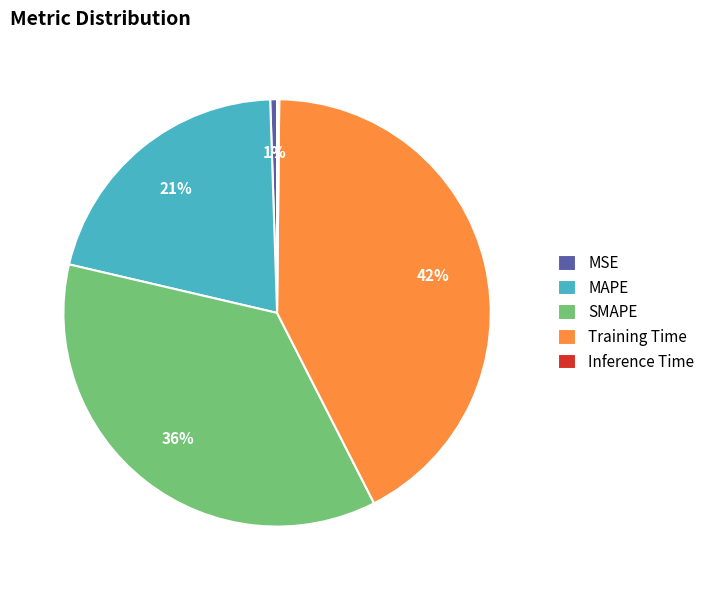

Between MAPE and SMAPE, which is larger?

SMAPE